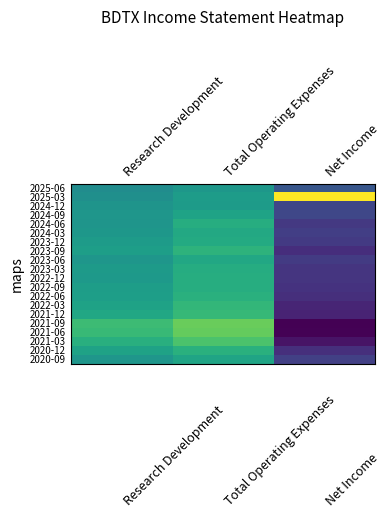

Which label corresponds to the smallest value in the chart?

Net Income